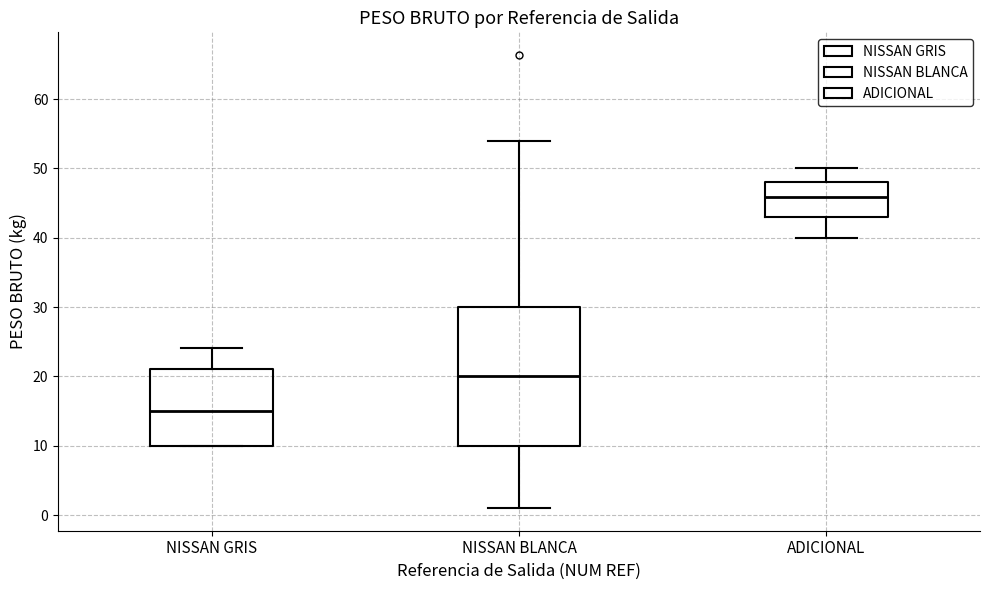

Where does the lower whisker of the box for ADICIONAL end on the y-axis? The values are not printed on the chart, so give them approximately, as read against the axis.

40